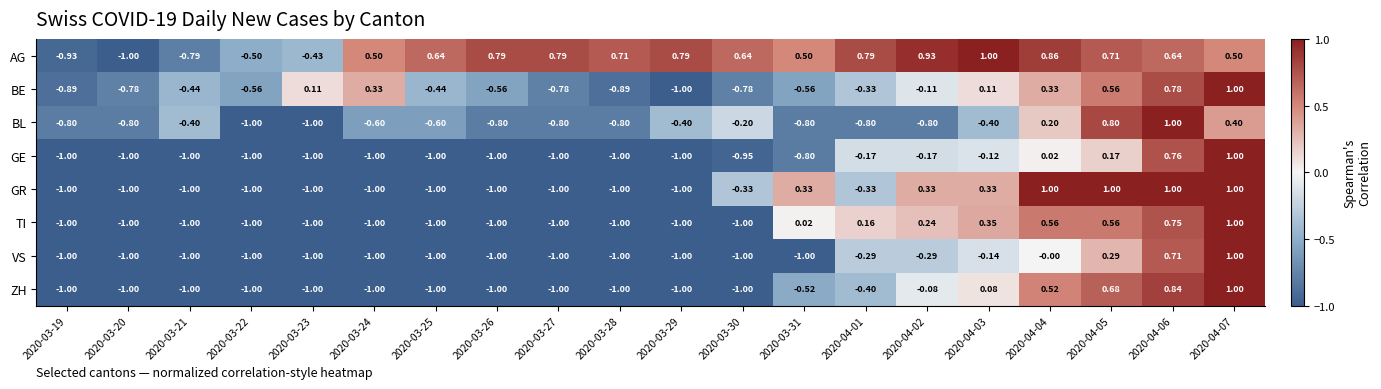

Is the value of BE at 2020-04-01 greater than the value of GE at 2020-03-22?

Yes